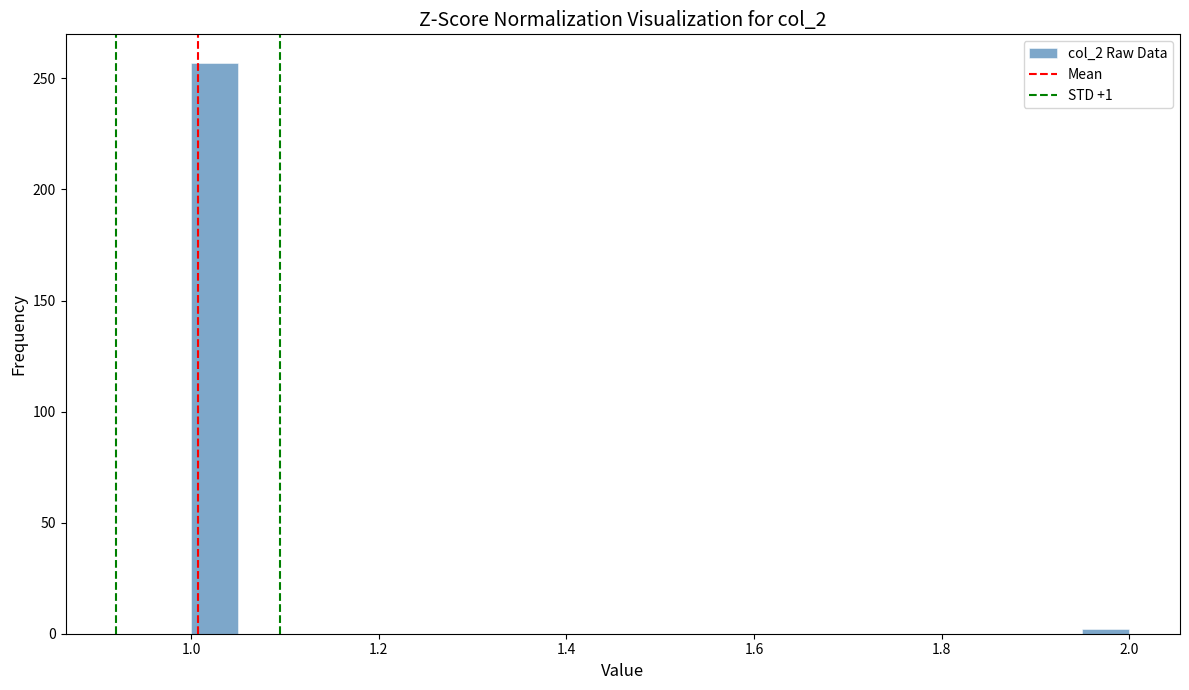

Read against the x-axis, roughly where is the centre of the tallest bar?

1.02